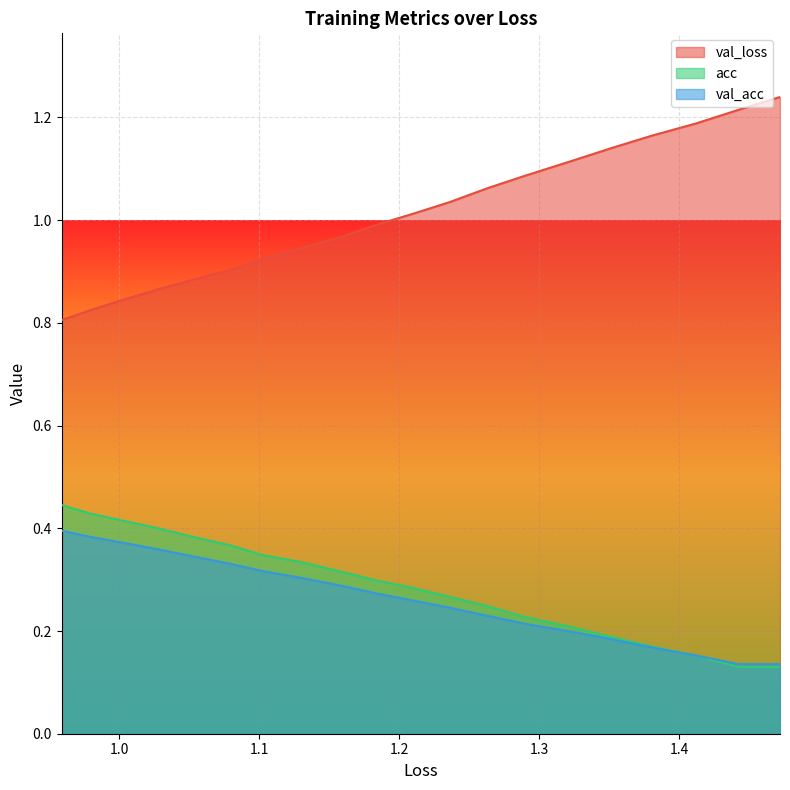

True or false: acc and val_acc cross at least once.

True